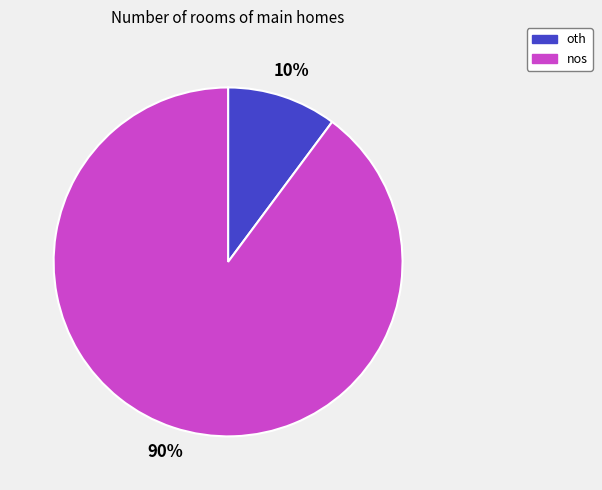

To the nearest percent, what portion does oth represent?

10%